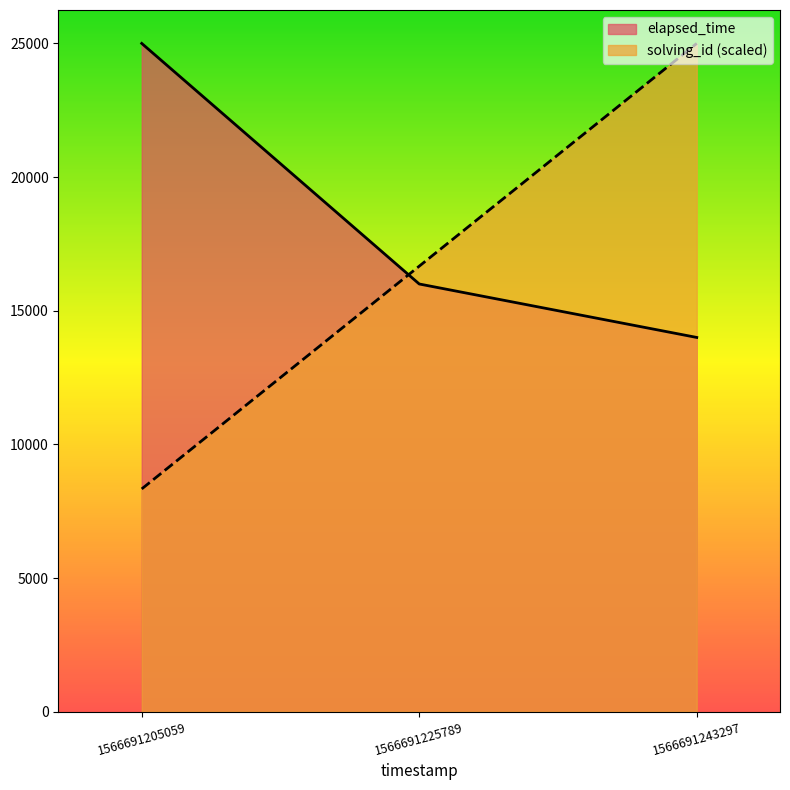

Reading left to right, list all the values displayed in this chart.

solving_id: 1566691205059=8333.3	1566691225789=16666.7	1566691243297=25000.0
elapsed_time: 1566691205059=25000.0	1566691225789=16000.0	1566691243297=14000.0